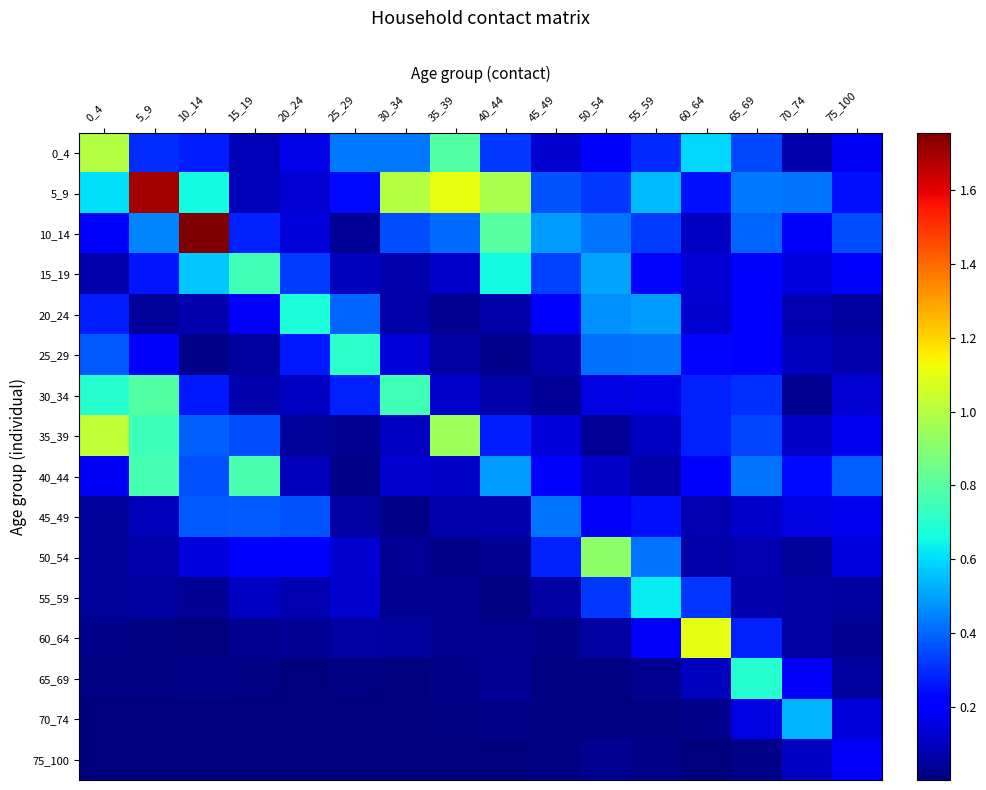

Reading left to right, transcribe all the data shown in this chart.

0_4: 0_4=1.0	5_9=0.3	10_14=0.3	15_19=0.1	20_24=0.2	25_29=0.4	30_34=0.4	35_39=0.8	40_44=0.3	45_49=0.1	50_54=0.2	55_59=0.3	60_64=0.6	65_69=0.4	70_74=0.1	75_100=0.2
5_9: 0_4=0.6	5_9=1.7	10_14=0.7	15_19=0.1	20_24=0.1	25_29=0.2	30_34=1.0	35_39=1.1	40_44=1.0	45_49=0.4	50_54=0.3	55_59=0.5	60_64=0.3	65_69=0.4	70_74=0.4	75_100=0.2
10_14: 0_4=0.2	5_9=0.5	10_14=1.8	15_19=0.3	20_24=0.1	25_29=0.0	30_34=0.4	35_39=0.4	40_44=0.8	45_49=0.5	50_54=0.4	55_59=0.3	60_64=0.1	65_69=0.4	70_74=0.2	75_100=0.4
15_19: 0_4=0.1	5_9=0.3	10_14=0.6	15_19=0.7	20_24=0.3	25_29=0.1	30_34=0.1	35_39=0.1	40_44=0.7	45_49=0.3	50_54=0.5	55_59=0.2	60_64=0.1	65_69=0.2	70_74=0.1	75_100=0.2
20_24: 0_4=0.3	5_9=0.0	10_14=0.1	15_19=0.2	20_24=0.7	25_29=0.4	30_34=0.1	35_39=0.0	40_44=0.1	45_49=0.2	50_54=0.5	55_59=0.5	60_64=0.1	65_69=0.2	70_74=0.1	75_100=0.1
25_29: 0_4=0.4	5_9=0.2	10_14=0.0	15_19=0.1	20_24=0.3	25_29=0.7	30_34=0.1	35_39=0.1	40_44=0.0	45_49=0.1	50_54=0.4	55_59=0.4	60_64=0.2	65_69=0.2	70_74=0.1	75_100=0.1
30_34: 0_4=0.7	5_9=0.8	10_14=0.3	15_19=0.1	20_24=0.1	25_29=0.3	30_34=0.8	35_39=0.1	40_44=0.1	45_49=0.0	50_54=0.2	55_59=0.2	60_64=0.3	65_69=0.3	70_74=0.0	75_100=0.1
35_39: 0_4=1.0	5_9=0.7	10_14=0.4	15_19=0.4	20_24=0.0	25_29=0.0	30_34=0.1	35_39=1.0	40_44=0.3	45_49=0.1	50_54=0.0	55_59=0.1	60_64=0.3	65_69=0.3	70_74=0.1	75_100=0.2
40_44: 0_4=0.2	5_9=0.8	10_14=0.4	15_19=0.8	20_24=0.1	25_29=0.0	30_34=0.1	35_39=0.1	40_44=0.5	45_49=0.2	50_54=0.1	55_59=0.1	60_64=0.2	65_69=0.4	70_74=0.2	75_100=0.4
45_49: 0_4=0.0	5_9=0.1	10_14=0.4	15_19=0.4	20_24=0.4	25_29=0.1	30_34=0.0	35_39=0.1	40_44=0.1	45_49=0.4	50_54=0.2	55_59=0.3	60_64=0.1	65_69=0.1	70_74=0.2	75_100=0.2
50_54: 0_4=0.0	5_9=0.1	10_14=0.1	15_19=0.2	20_24=0.2	25_29=0.1	30_34=0.0	35_39=0.0	40_44=0.0	45_49=0.3	50_54=0.9	55_59=0.4	60_64=0.1	65_69=0.1	70_74=0.0	75_100=0.1
55_59: 0_4=0.0	5_9=0.1	10_14=0.0	15_19=0.1	20_24=0.1	25_29=0.1	30_34=0.0	35_39=0.0	40_44=0.0	45_49=0.1	50_54=0.3	55_59=0.6	60_64=0.3	65_69=0.1	70_74=0.1	75_100=0.1
60_64: 0_4=0.0	5_9=0.0	10_14=0.0	15_19=0.0	20_24=0.0	25_29=0.1	30_34=0.1	35_39=0.0	40_44=0.0	45_49=0.0	50_54=0.1	55_59=0.2	60_64=1.1	65_69=0.3	70_74=0.1	75_100=0.0
65_69: 0_4=0.0	5_9=0.0	10_14=0.0	15_19=0.0	20_24=0.0	25_29=0.0	30_34=0.0	35_39=0.0	40_44=0.0	45_49=0.0	50_54=0.0	55_59=0.0	60_64=0.1	65_69=0.7	70_74=0.2	75_100=0.1
70_74: 0_4=0.0	5_9=0.0	10_14=0.0	15_19=0.0	20_24=0.0	25_29=0.0	30_34=0.0	35_39=0.0	40_44=0.0	45_49=0.0	50_54=0.0	55_59=0.0	60_64=0.0	65_69=0.2	70_74=0.5	75_100=0.1
75_100: 0_4=0.0	5_9=0.0	10_14=0.0	15_19=0.0	20_24=0.0	25_29=0.0	30_34=0.0	35_39=0.0	40_44=0.0	45_49=0.0	50_54=0.0	55_59=0.0	60_64=0.0	65_69=0.0	70_74=0.1	75_100=0.2